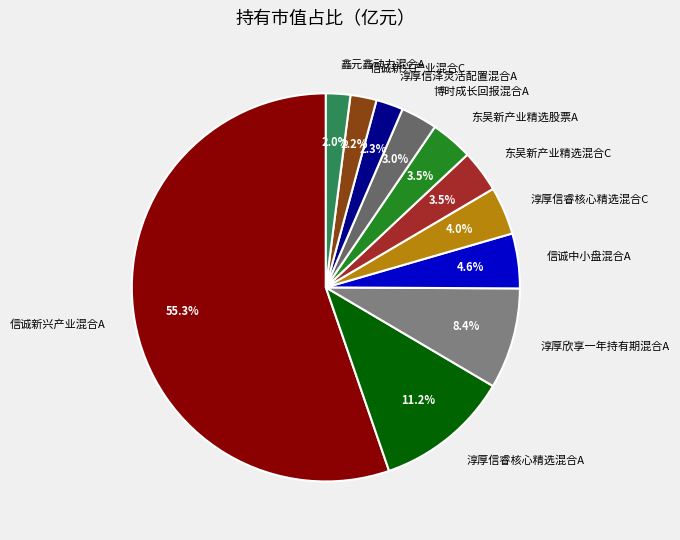

To the nearest percent, what percentage of the pie is 信诚新兴产业混合A?

55%